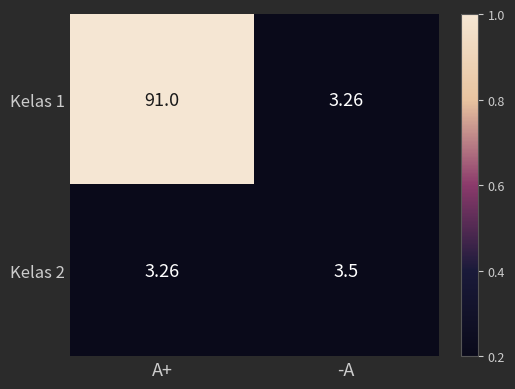

Rank the categories by Kelas 1 value from highest to lowest.

A+, -A